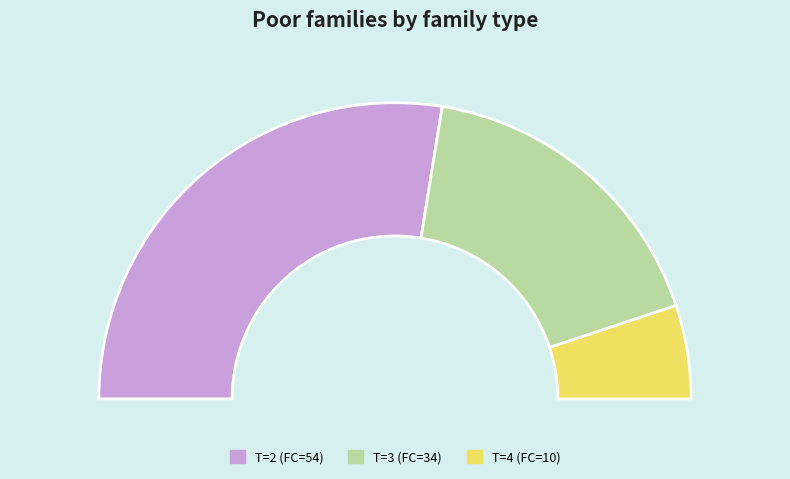

To the nearest percent, what is the combined percentage of 2 and 3?

90%